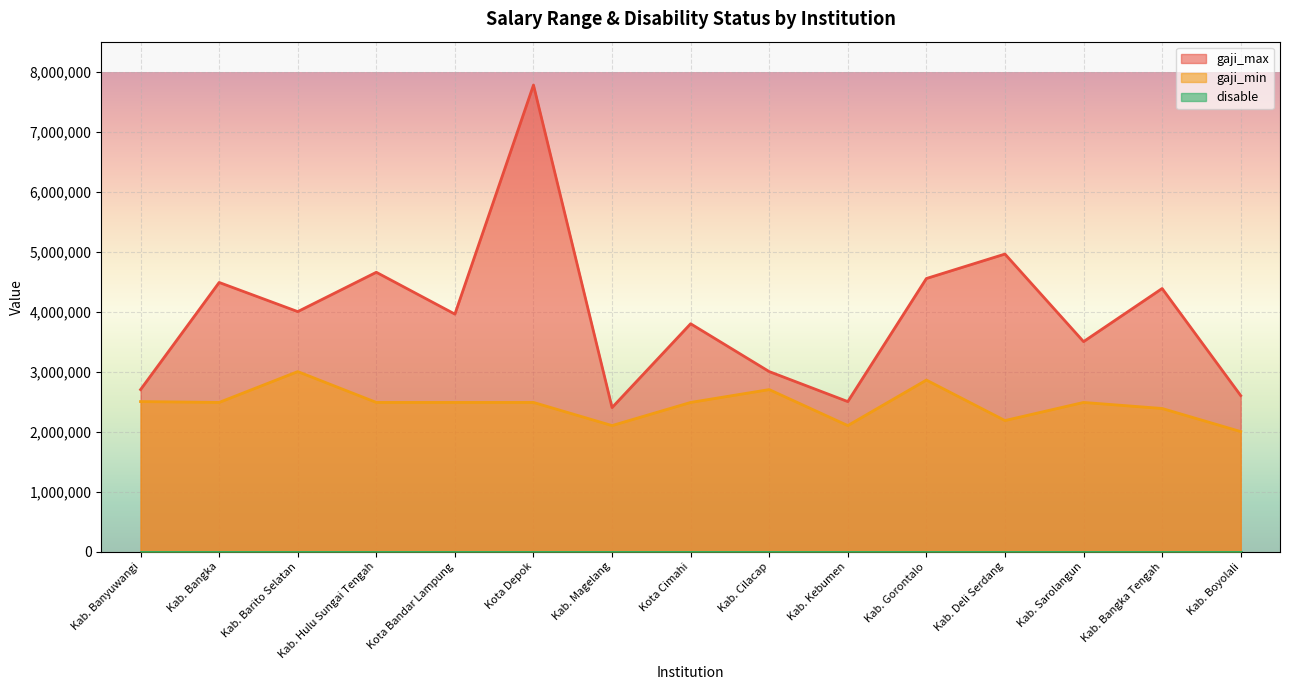

True or false: gaji_min and gaji_max cross at least once.

False